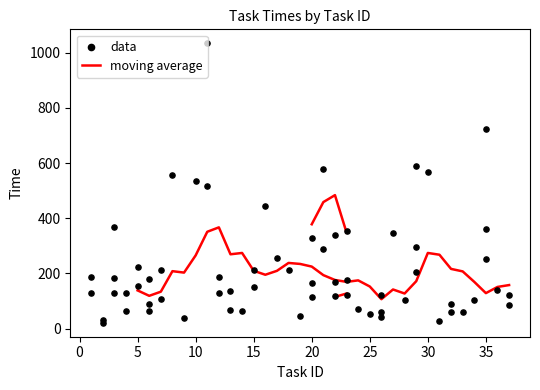

What are all the series names shown in the legend?

moving average, data